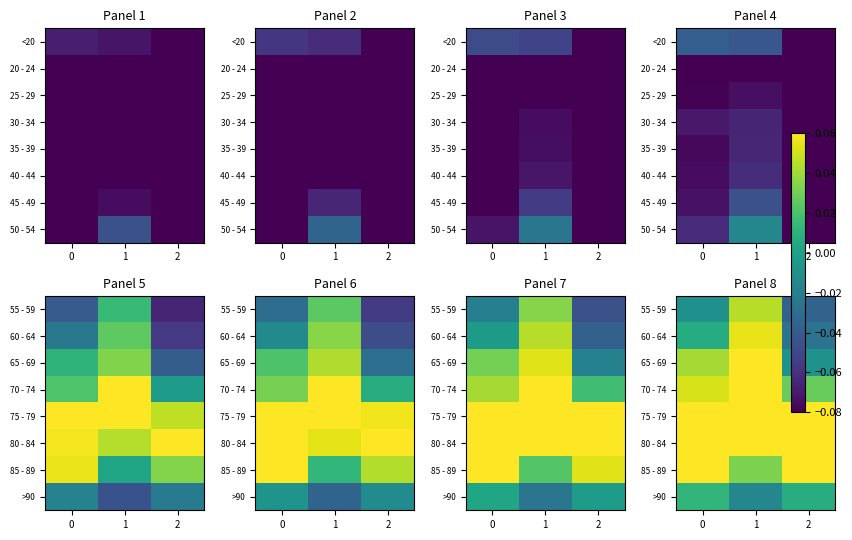

True or false: 85 - 89 has a value of 0.0 at 1.

True